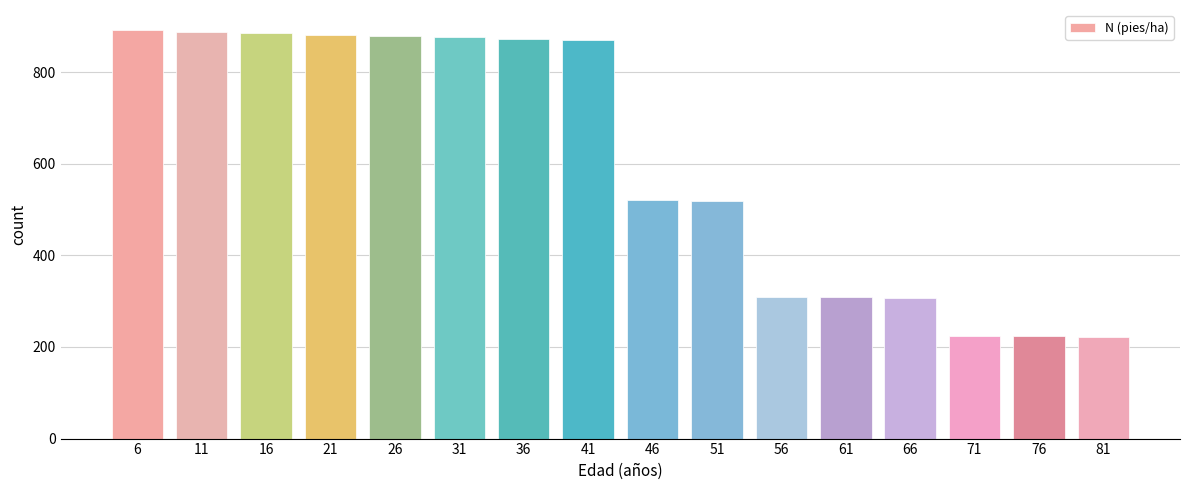

Between 36 and 81, which is larger?

36